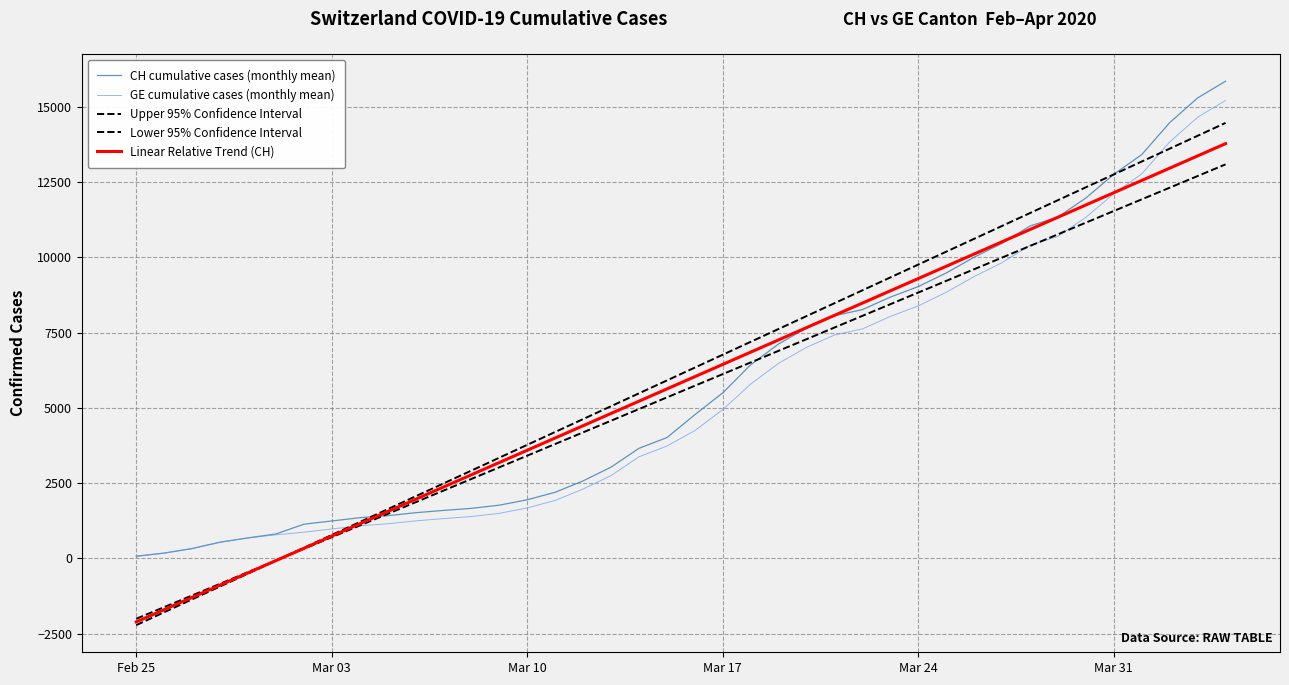

True or false: CH cumulative cases (monthly mean) has more than 2 points higher than both neighbors.

False